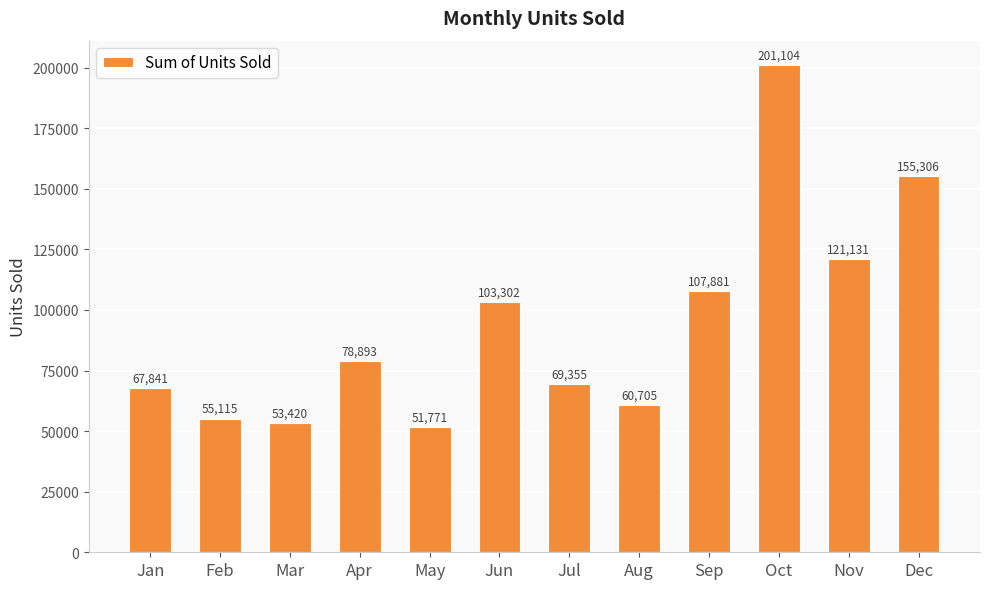

Rank the categories by value from lowest to highest.

May, Mar, Feb, Aug, Jan, Jul, Apr, Jun, Sep, Nov, Dec, Oct